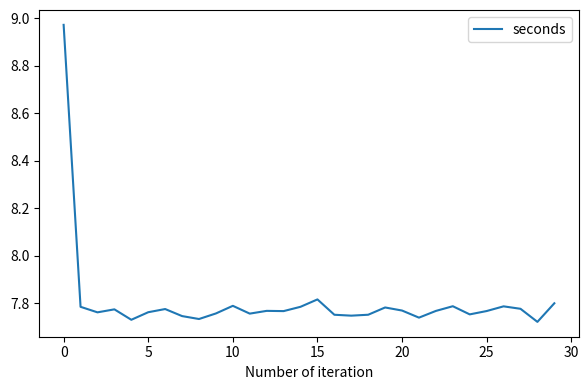

What is the difference between the second highest and minimum values?

0.1